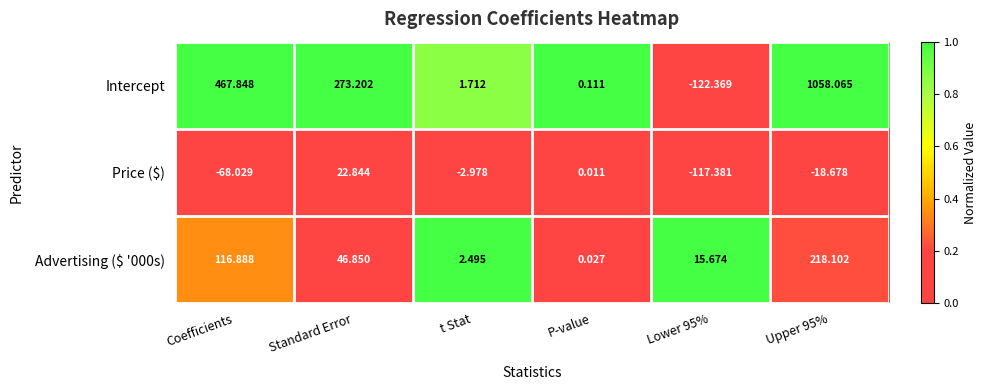

At which label does Price ($) reach its peak?

Standard Error